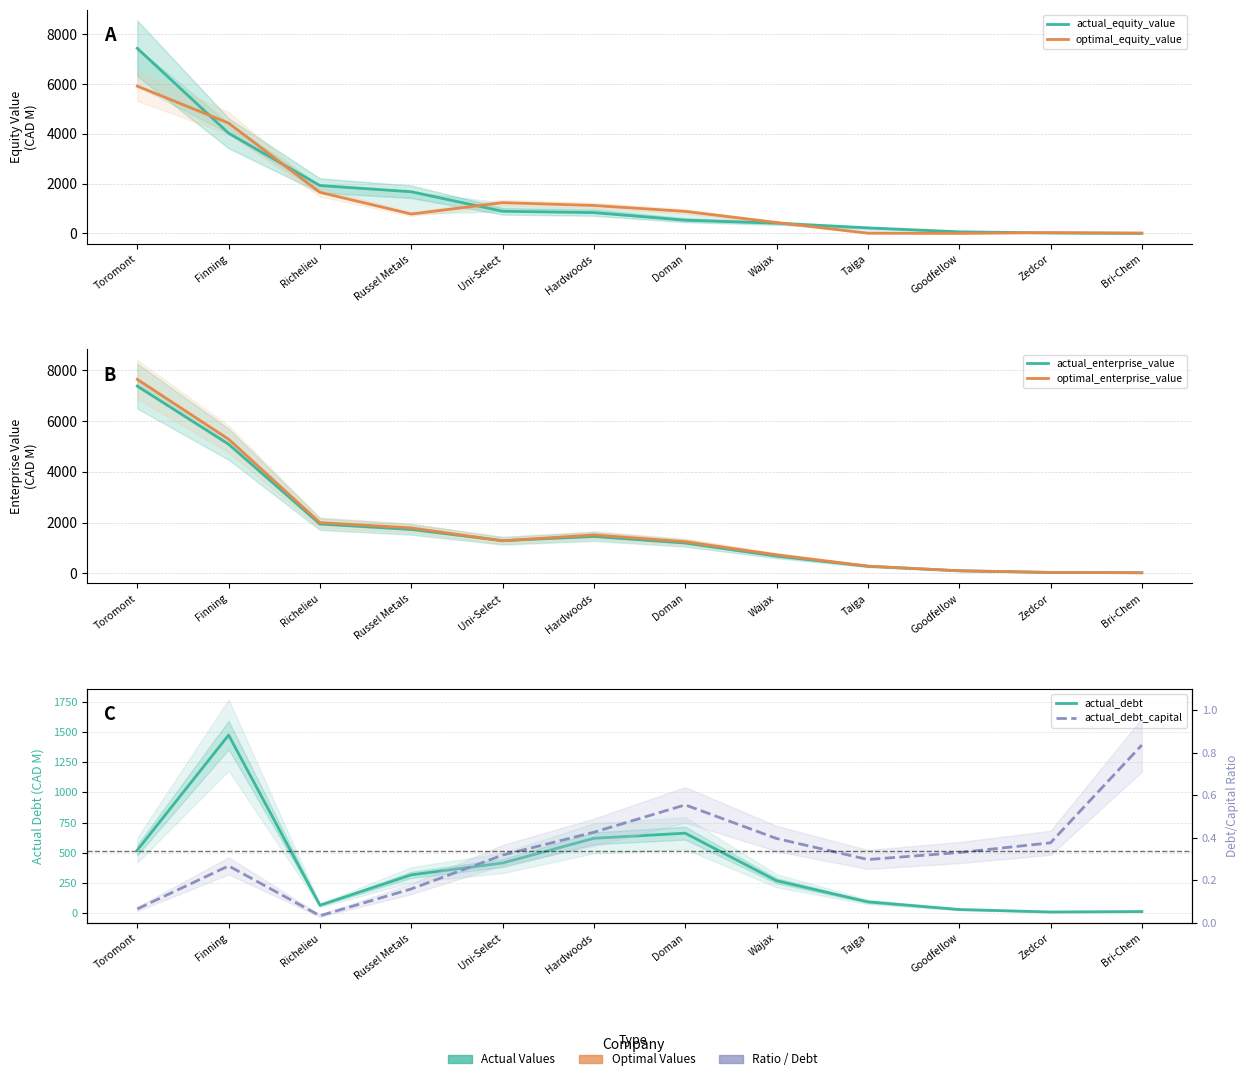

Is the value of actual_debt at Richelieu greater than the value of actual_debt_capital at Bri-Chem?

Yes